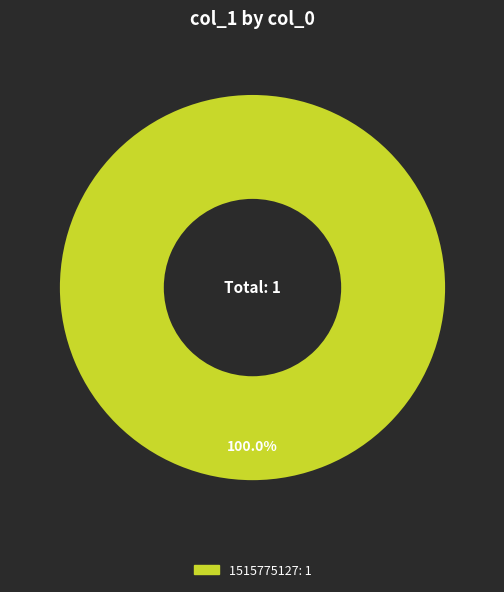

Does any single category account for the majority?

Yes